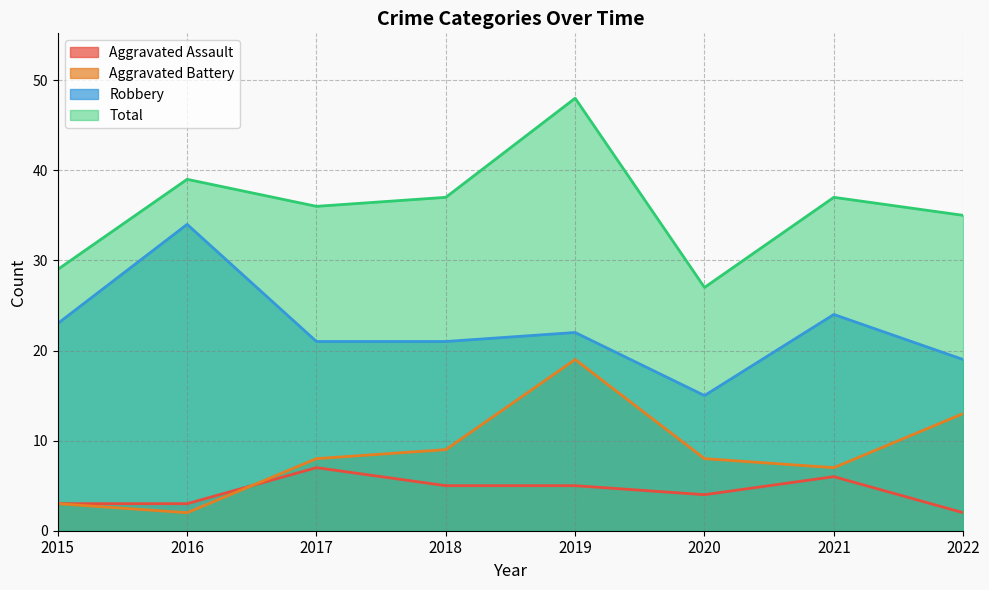

Is the value of Aggravated Battery at 2021 greater than the value of Robbery at 2017?

No